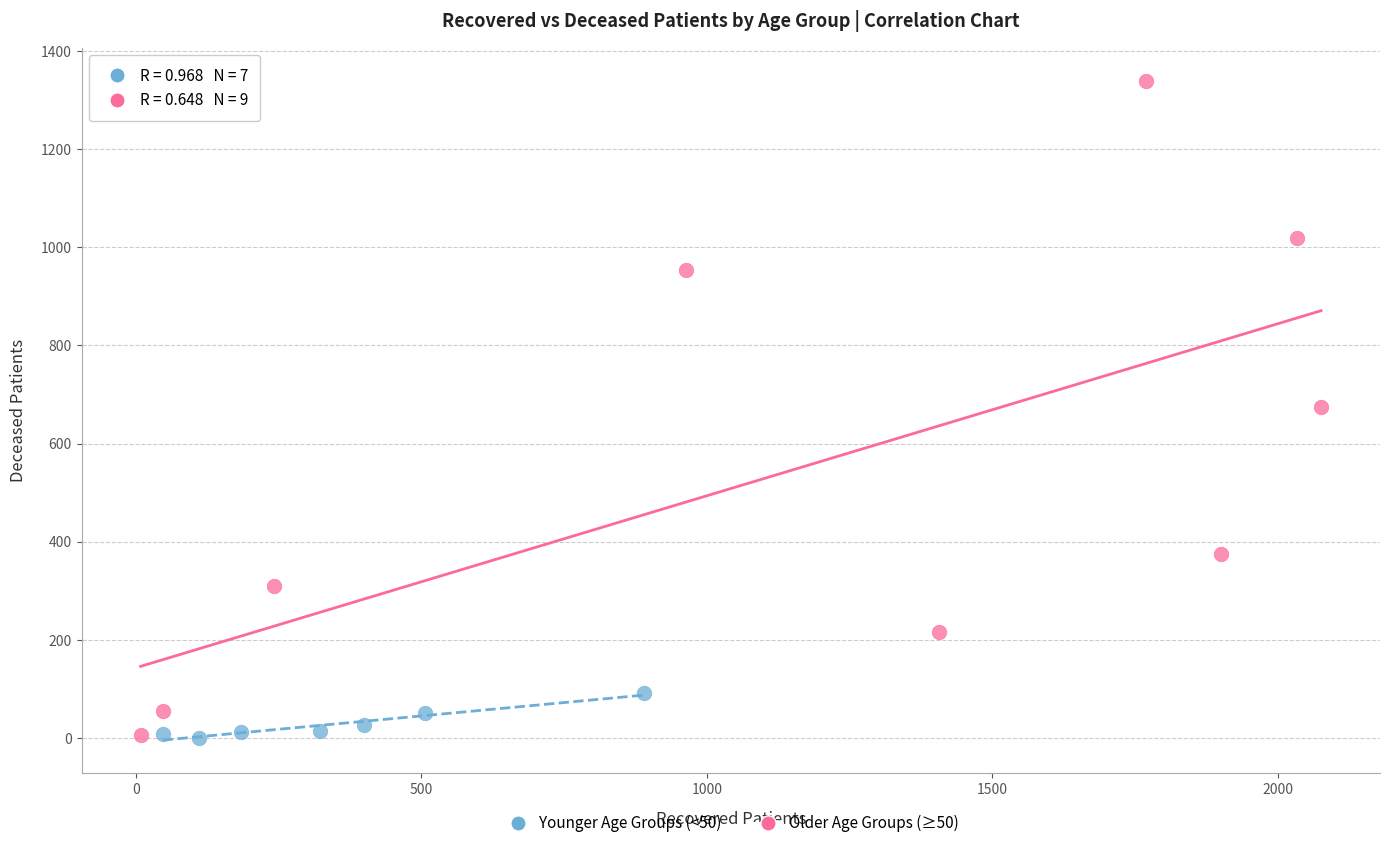

Which series reaches the maximum Y coordinate?

Older Age Groups (≥50)